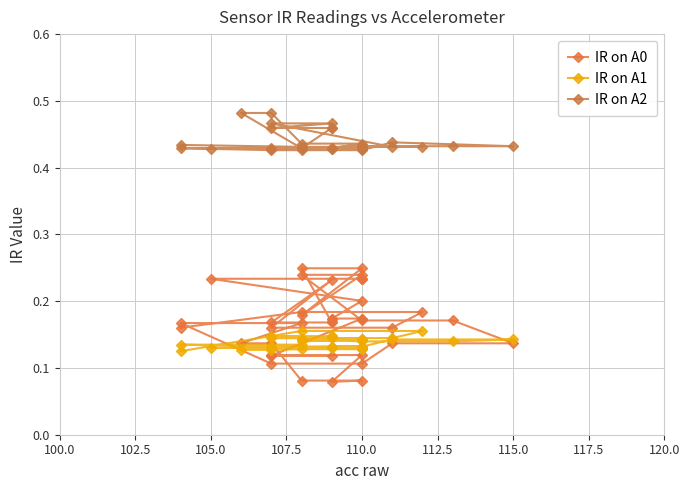

How many distinct data groups are displayed?

3